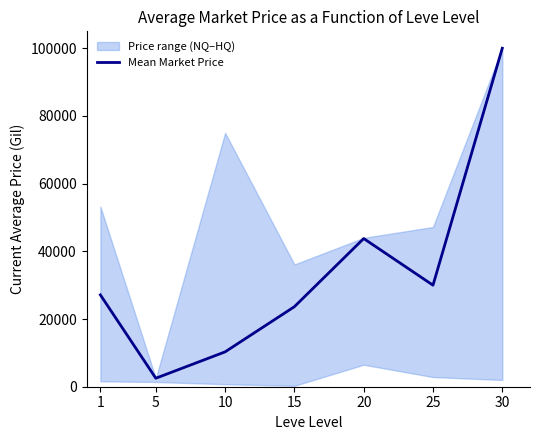

What is the sum of all values?

237360.5